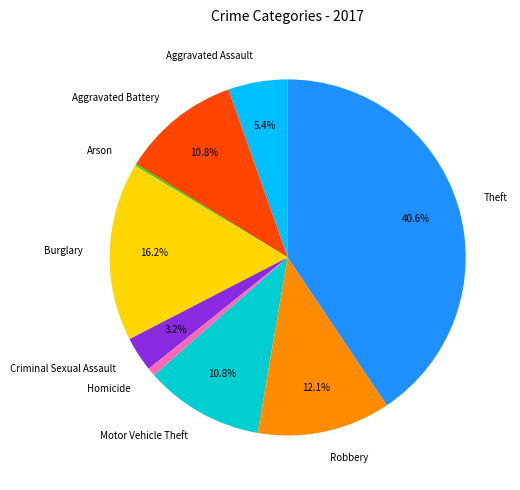

What percentage do Criminal Sexual Assault and Aggravated Battery together represent?

14.0%